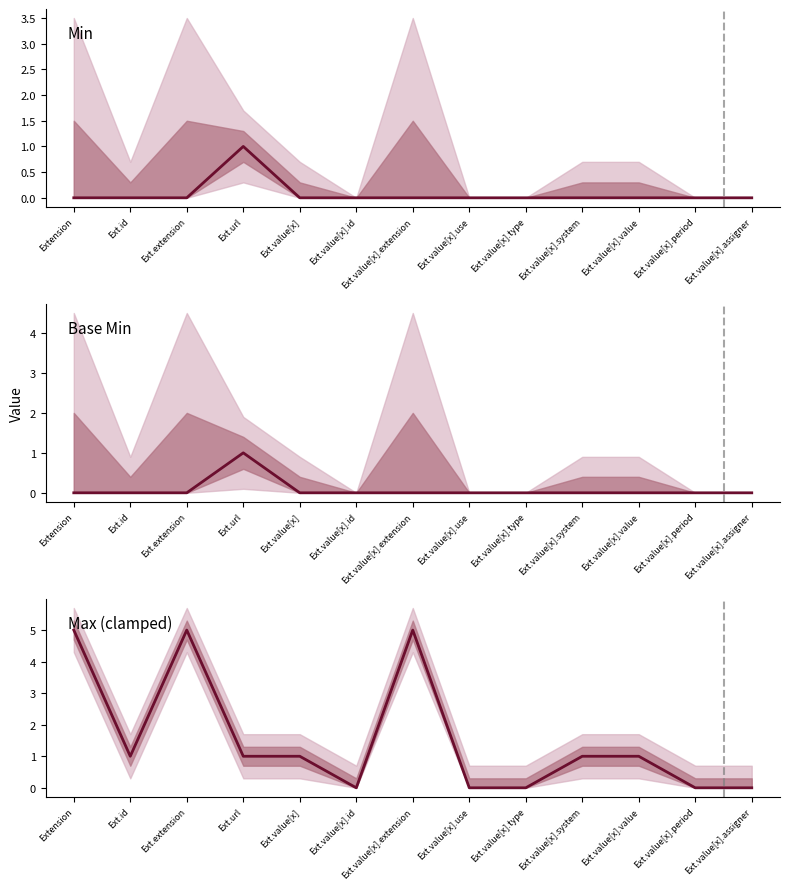

Rank the series at Ext.extension from lowest to highest value.

Min, Base Min, Max (clamped)